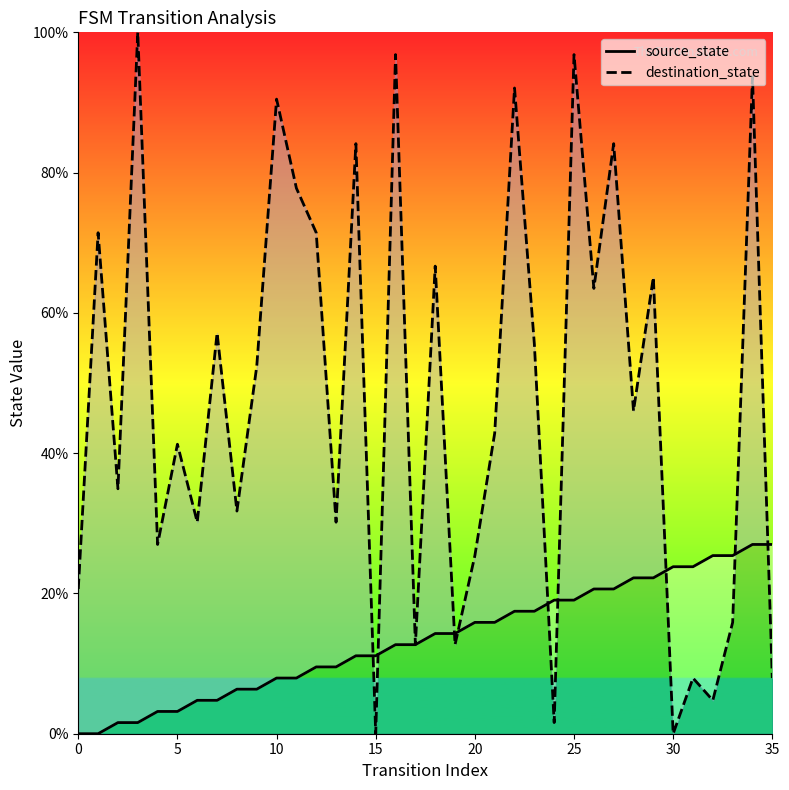

What is the sum of all source_state values?

485.7